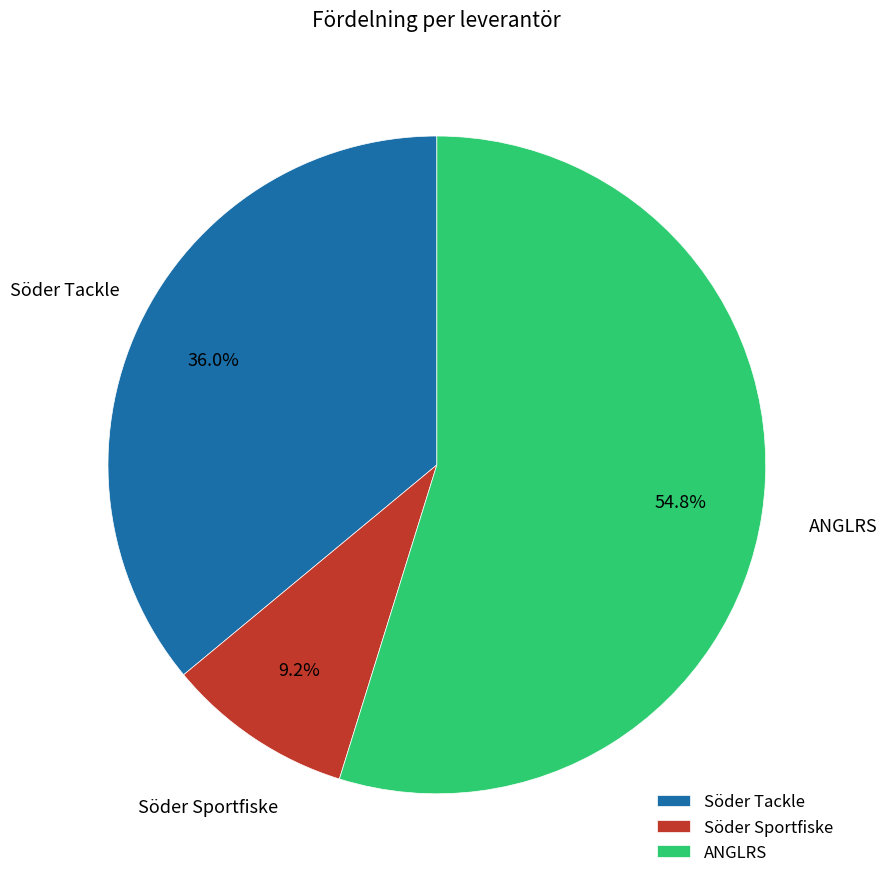

What percentage is NOT represented by ANGLRS?

45.2%